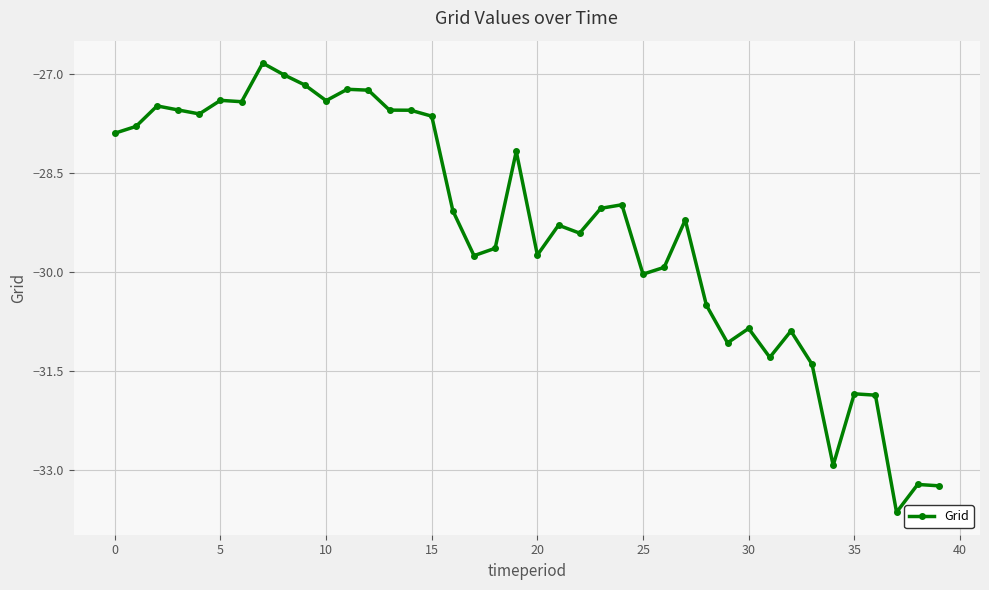

How many lines are shown in the chart?

1